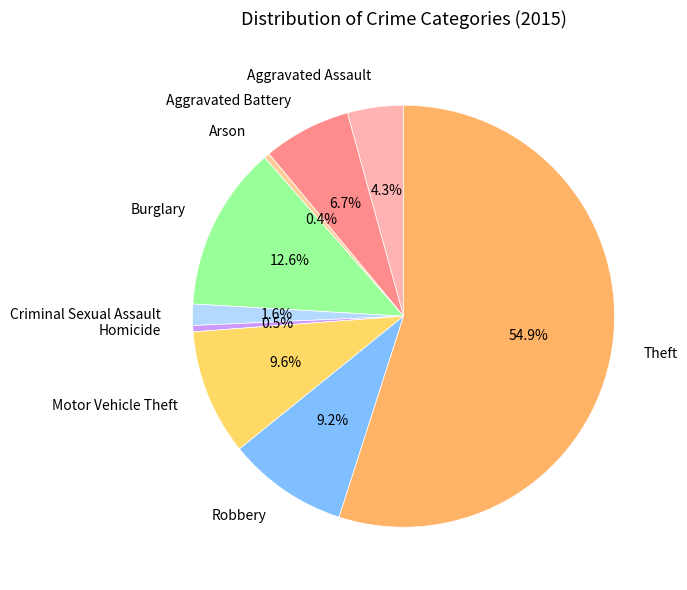

Count the number of slices in the pie.

9